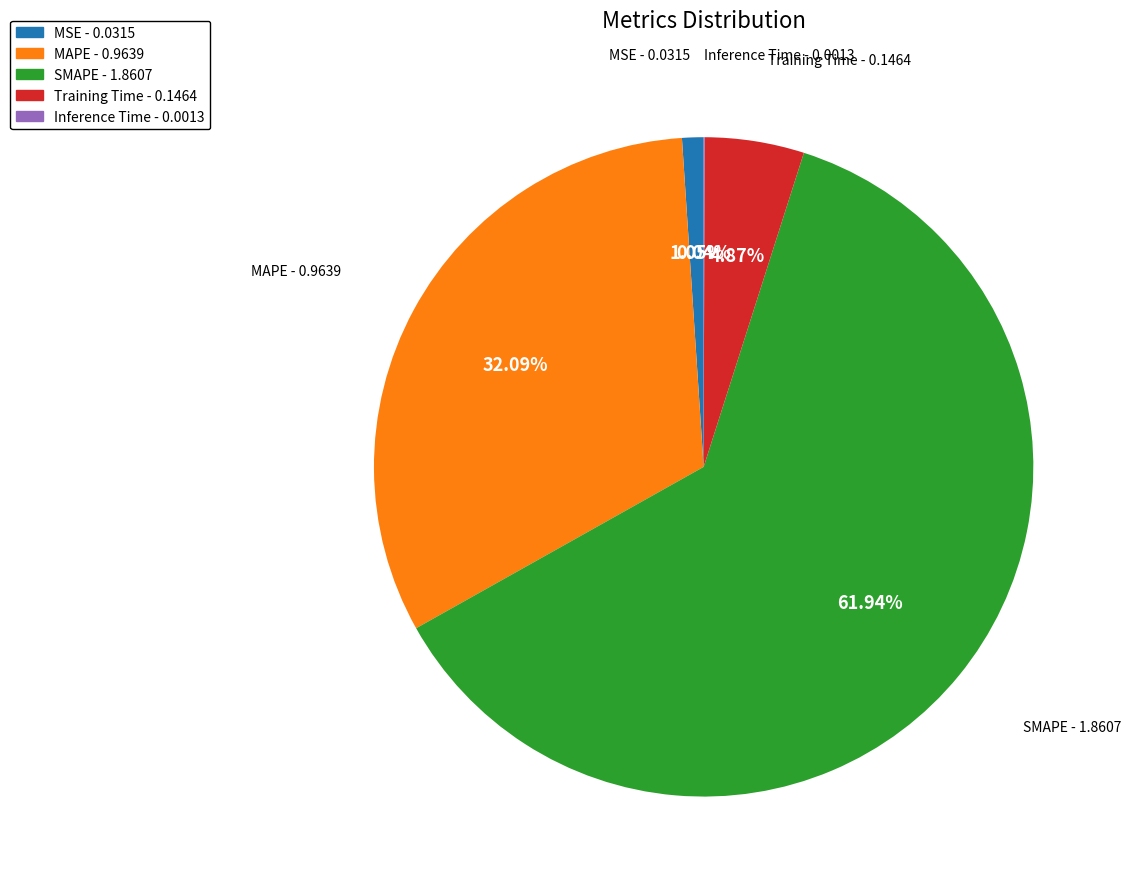

Is there any slice that represents more than half of the pie?

Yes